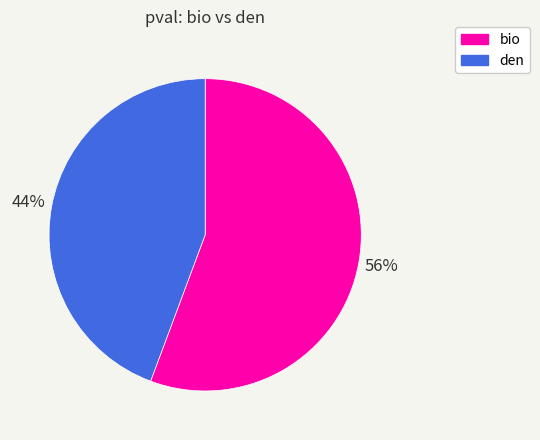

Combined, do den and bio account for over 50%?

Yes